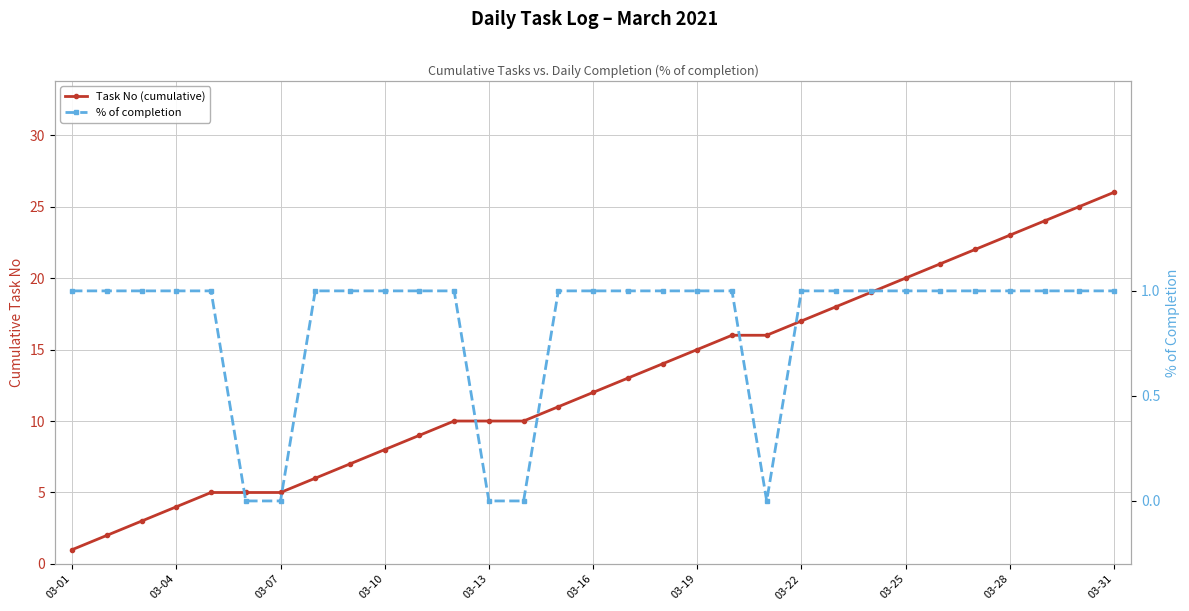

What is the label of the 31st point from the right?

03-01